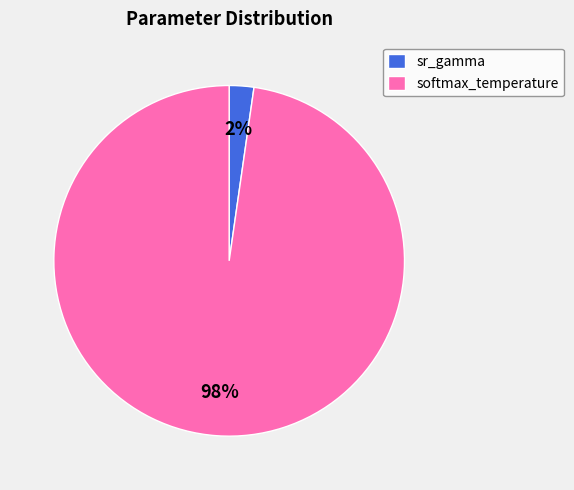

To the nearest percent, what is the combined percentage of softmax_temperature and sr_gamma?

100%